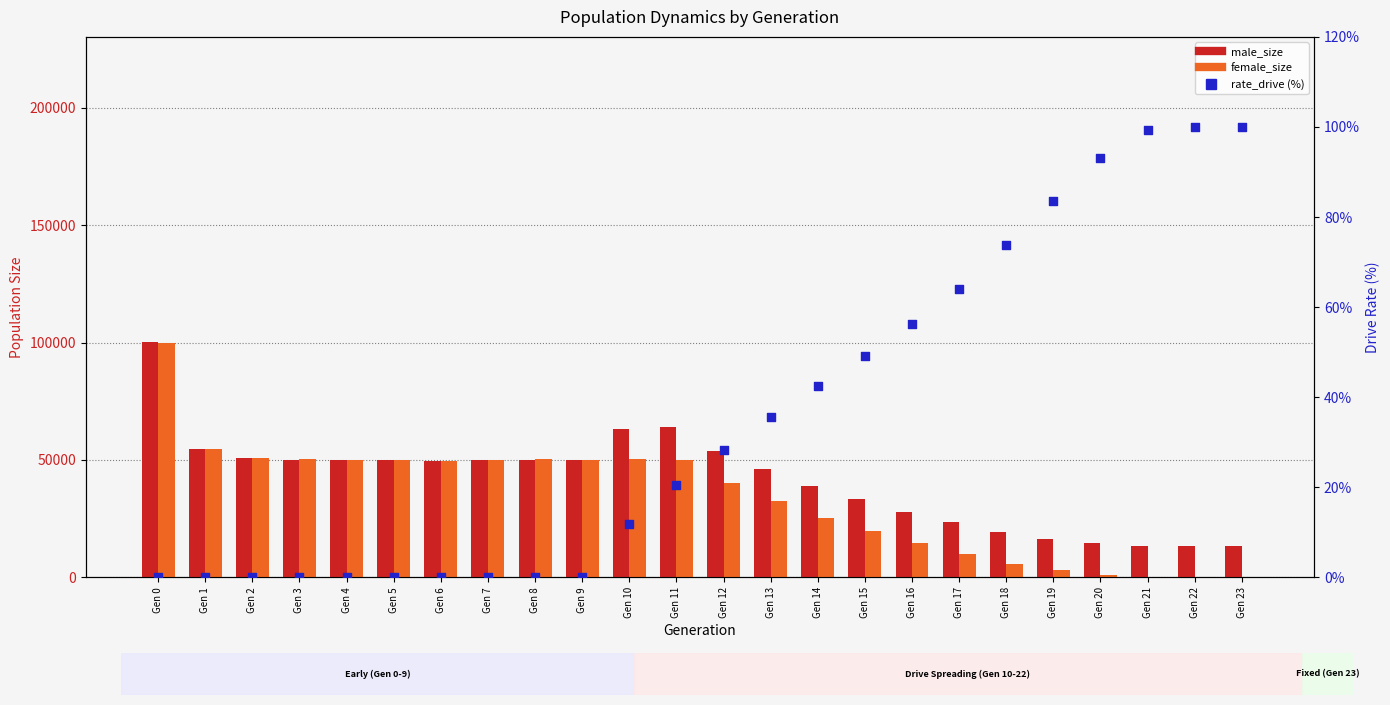

Which series contains the lowest Y value?

female_size